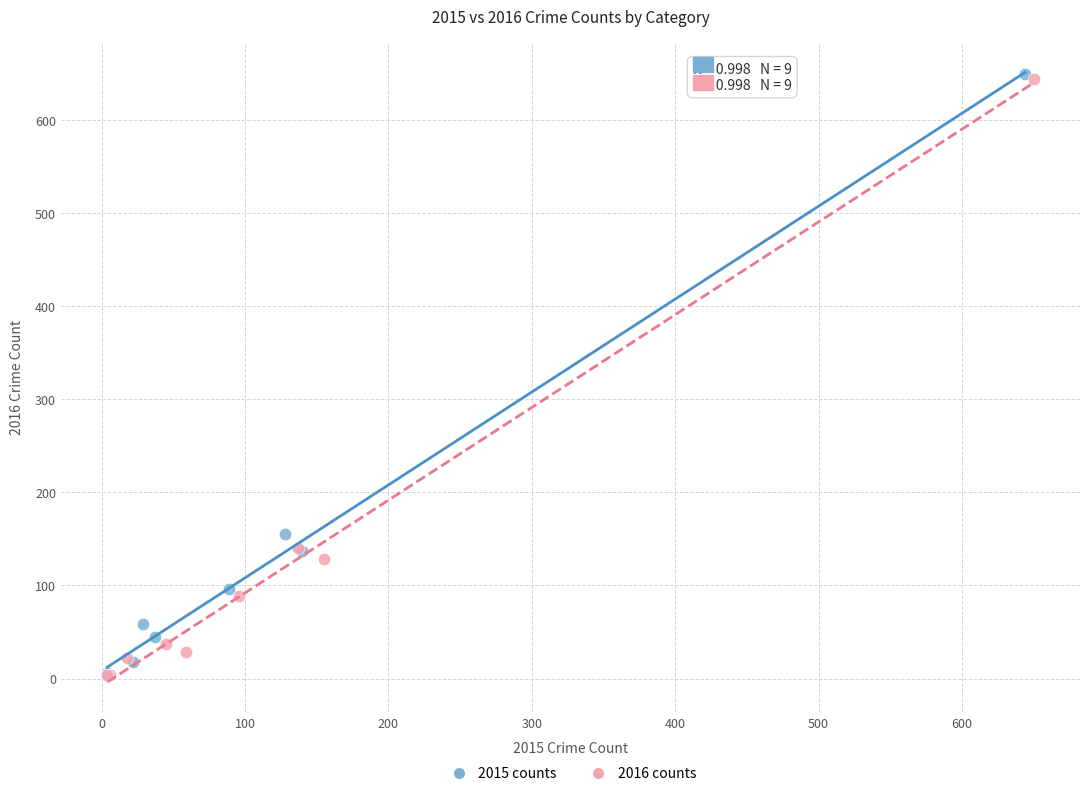

Which series has the widest spread of Y values?

2015 counts